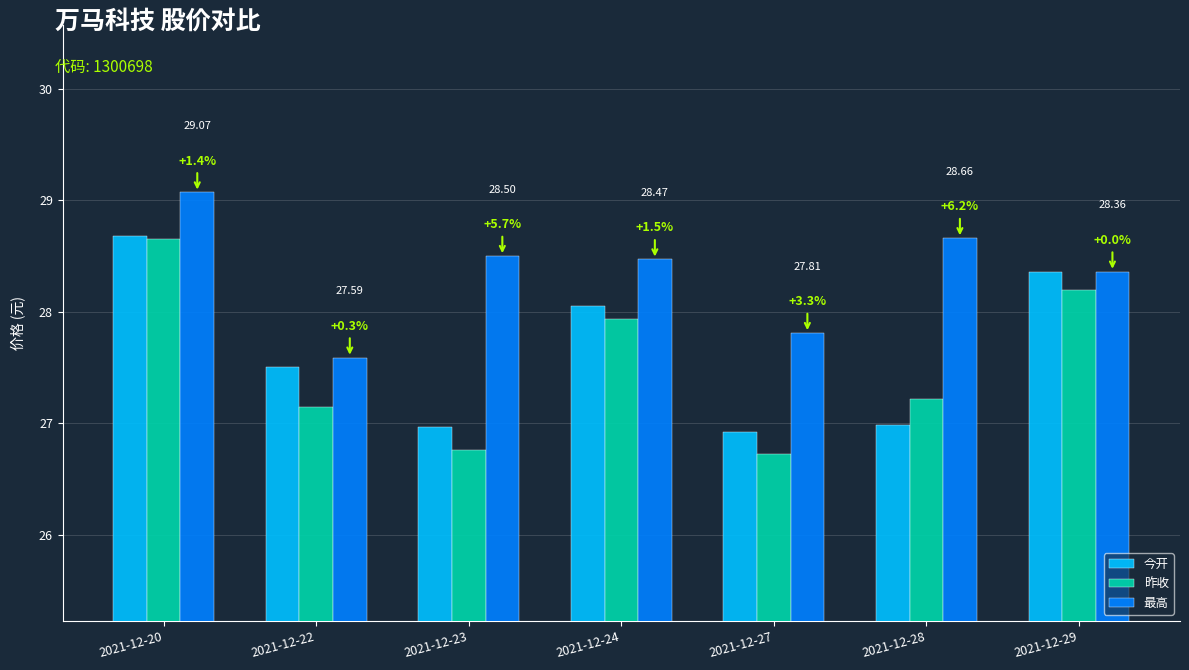

Which series has the largest total across all categories?

最高